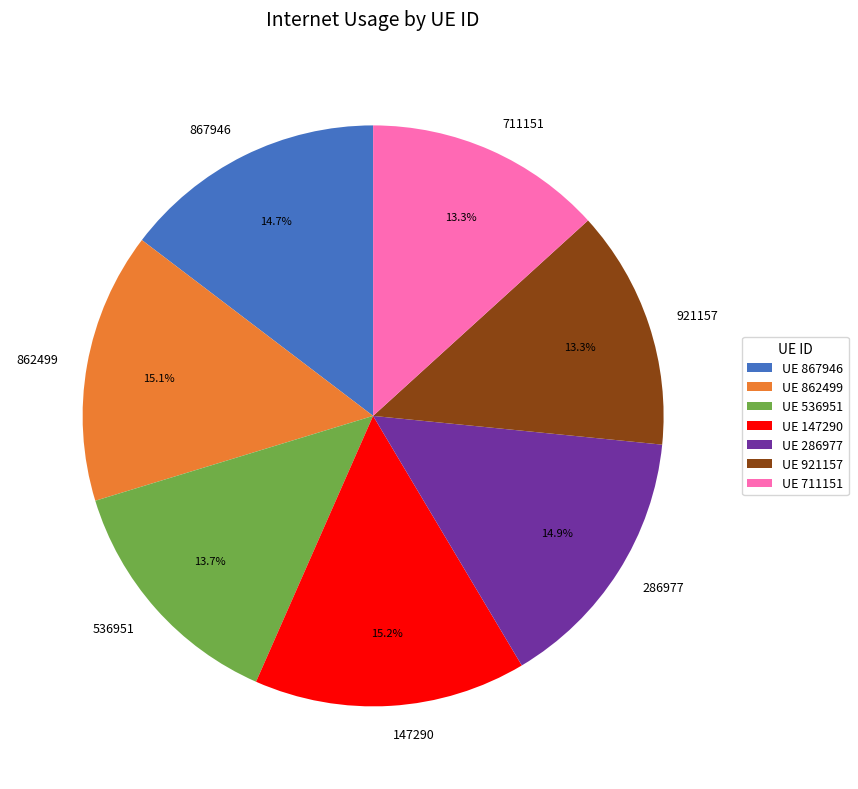

Which has a higher value, 867946 or 536951?

867946